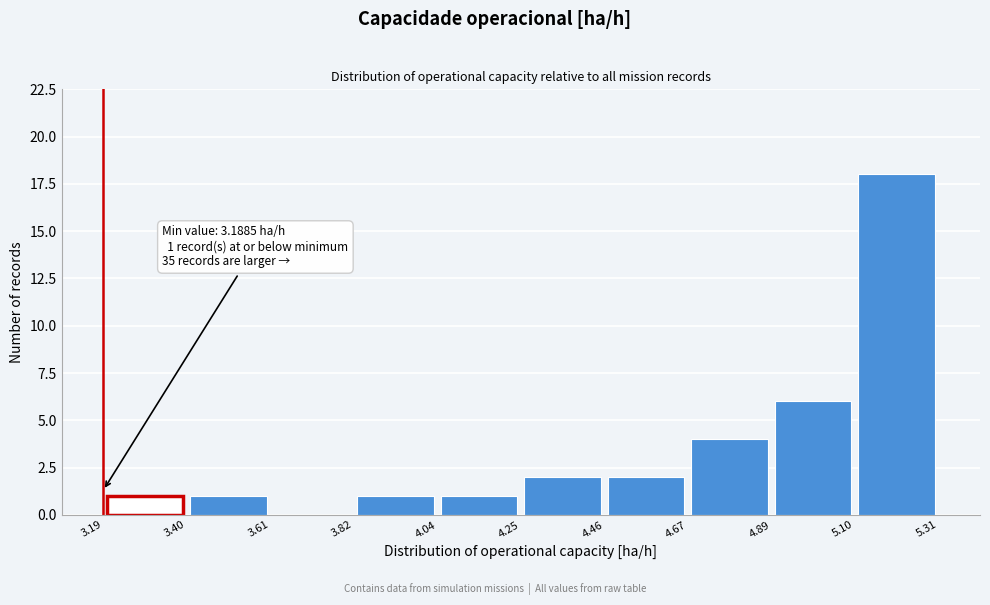

Over which range of the x-axis is the bar tallest?

5.10 to 5.31